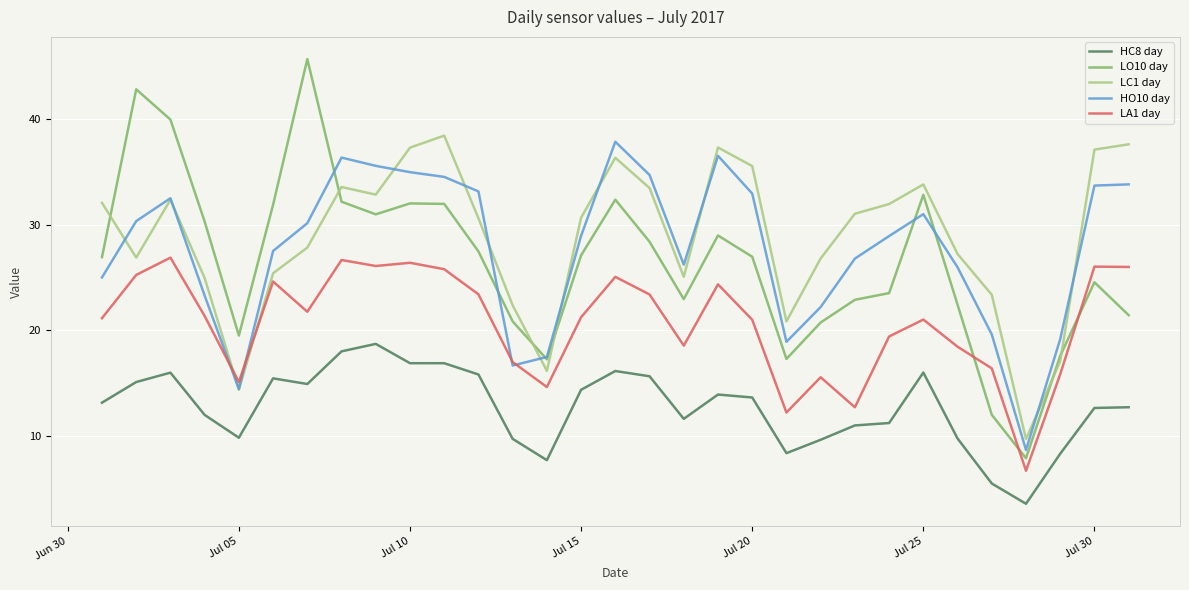

How many lines are shown in the chart?

5